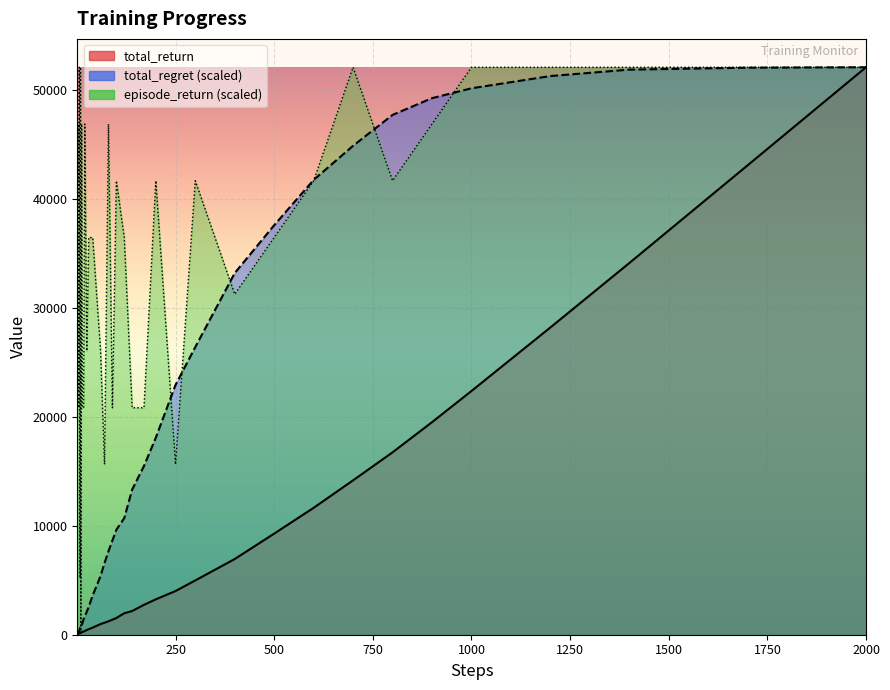

What is the average value of the total_return series?

7200.9